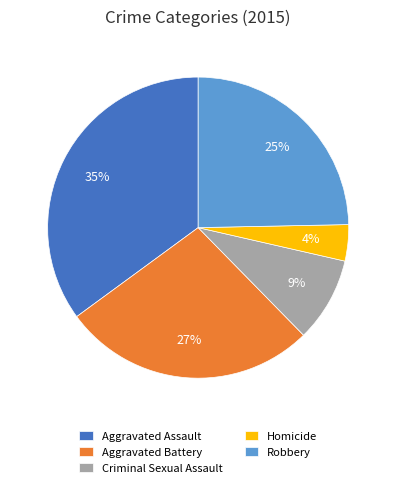

What is the ratio of the value at Aggravated Battery to the value at Robbery?

1.1